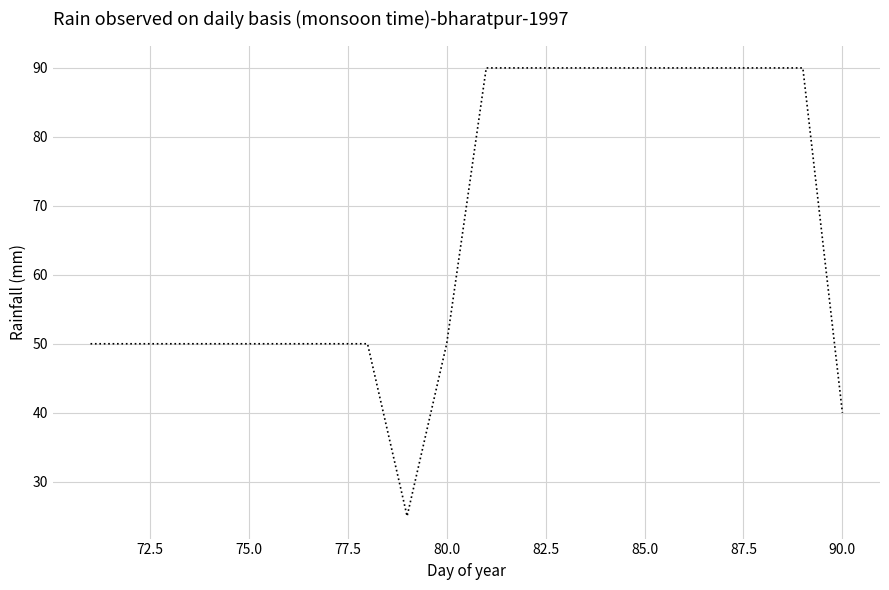

Is this an area chart (filled region under the line)?

No